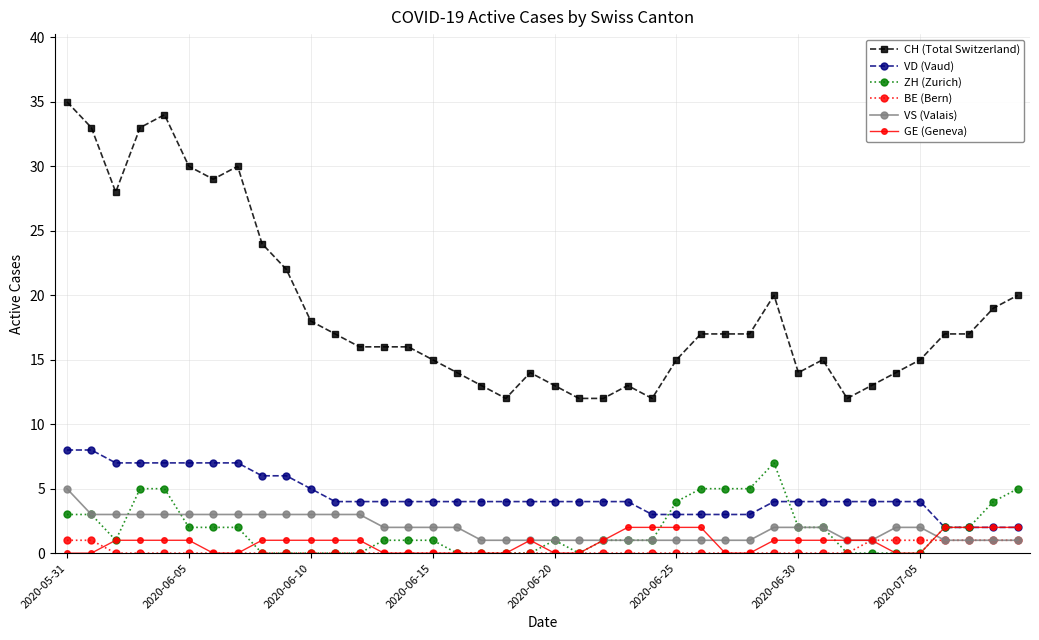

How many lines are shown in the chart?

6